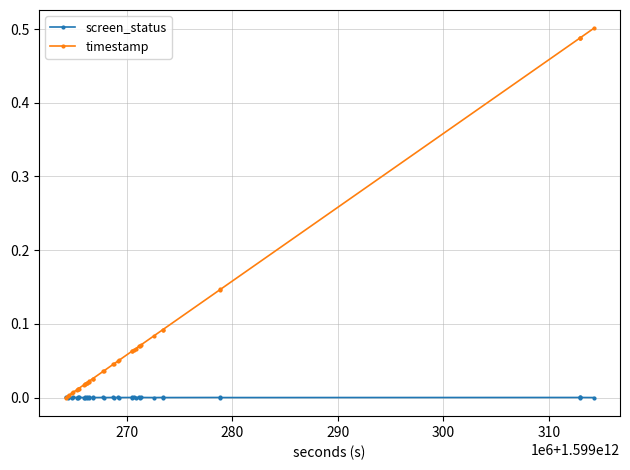

Which series has the largest range (max minus min)?

timestamp